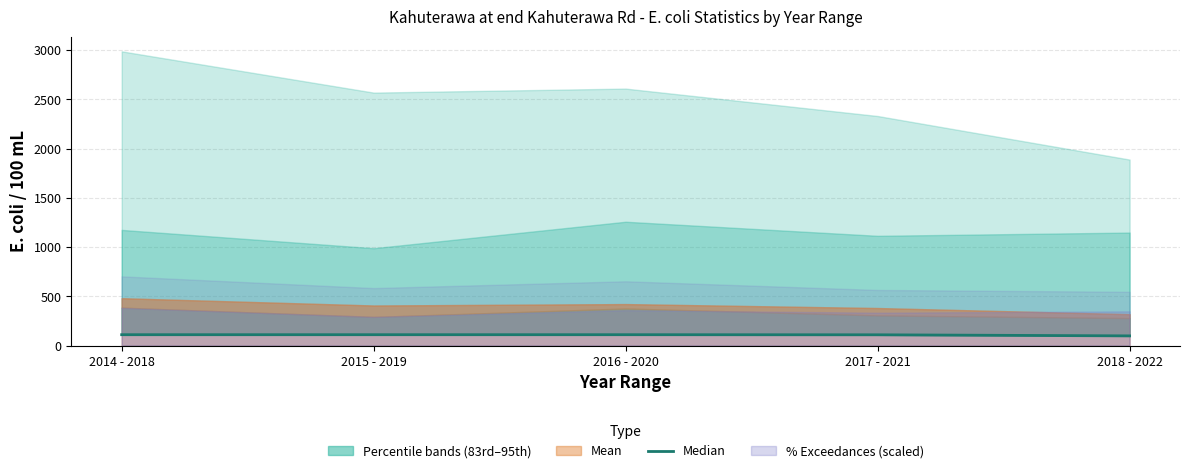

Reading left to right, extract all data points from this chart.

2014 - 2018=110	2015 - 2019=110	2016 - 2020=110	2017 - 2021=109	2018 - 2022=98